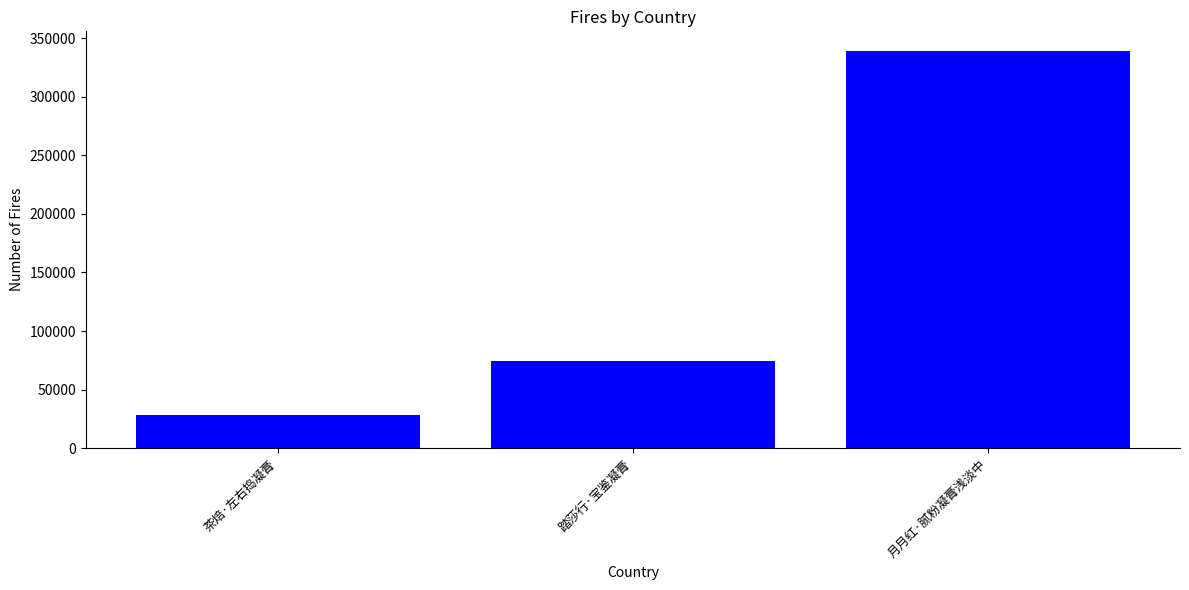

Approximately how many times larger is the value at 踏莎行·宝鉴凝膏 compared to 茶焙·左右捣凝膏?

2.6